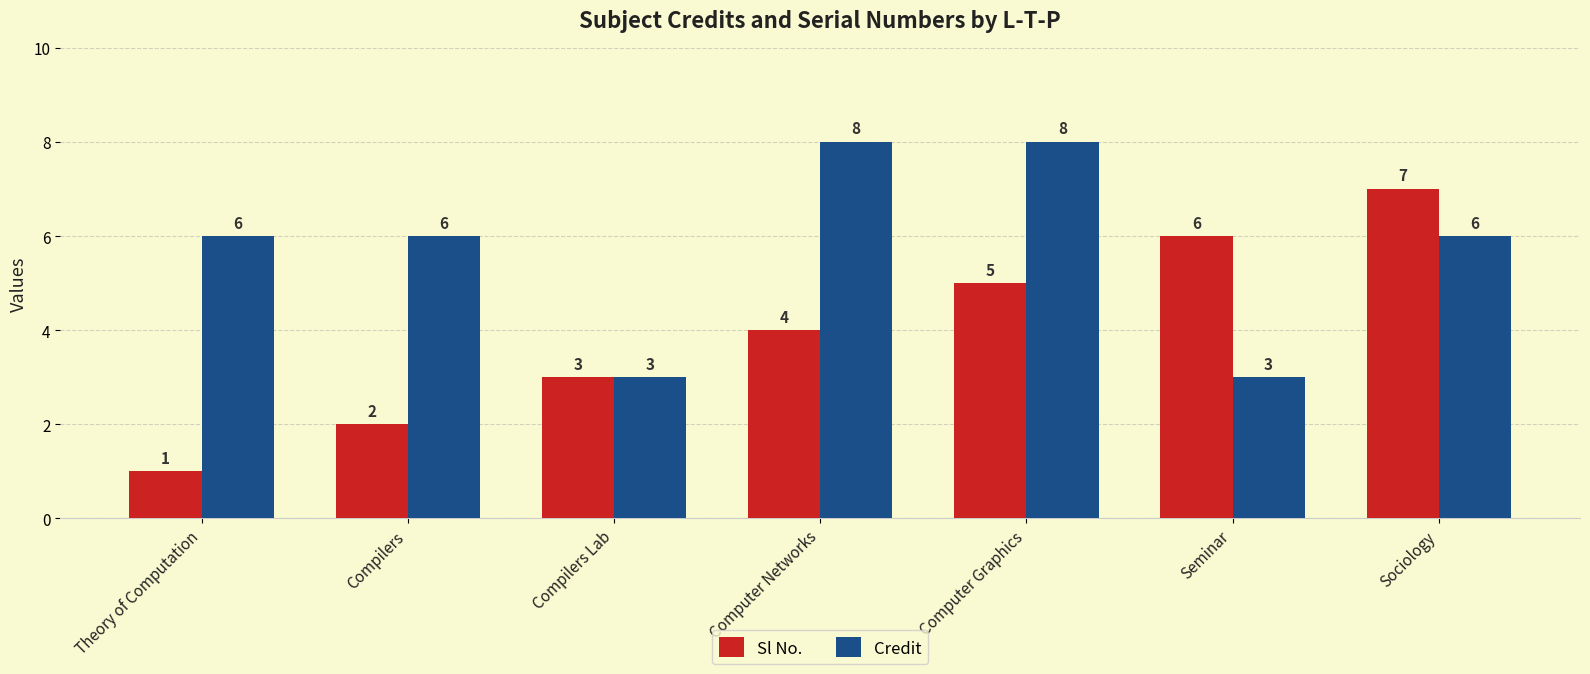

Which series has the widest spread of values?

Sl No.